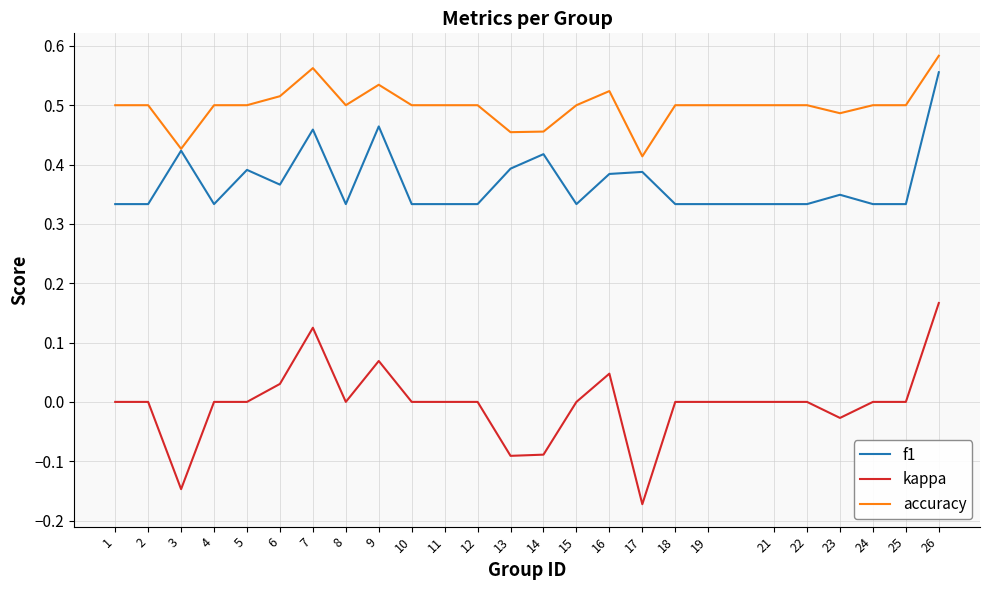

Which series has the largest range (max minus min)?

kappa